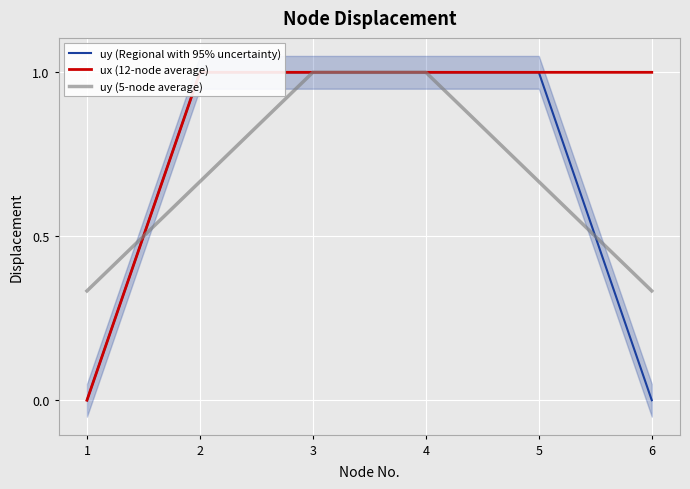

What is the total value across all series at 5?

2.7